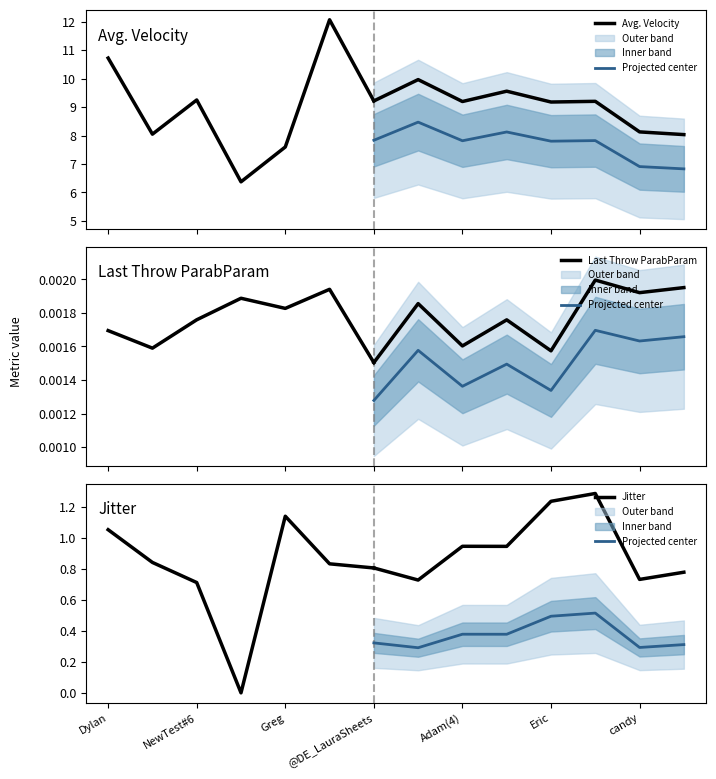

How many values in the Jitter series exceed 0?

13